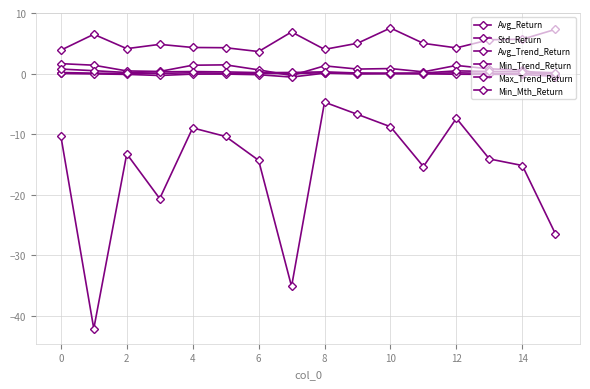

Is this an area chart (filled region under the line)?

No